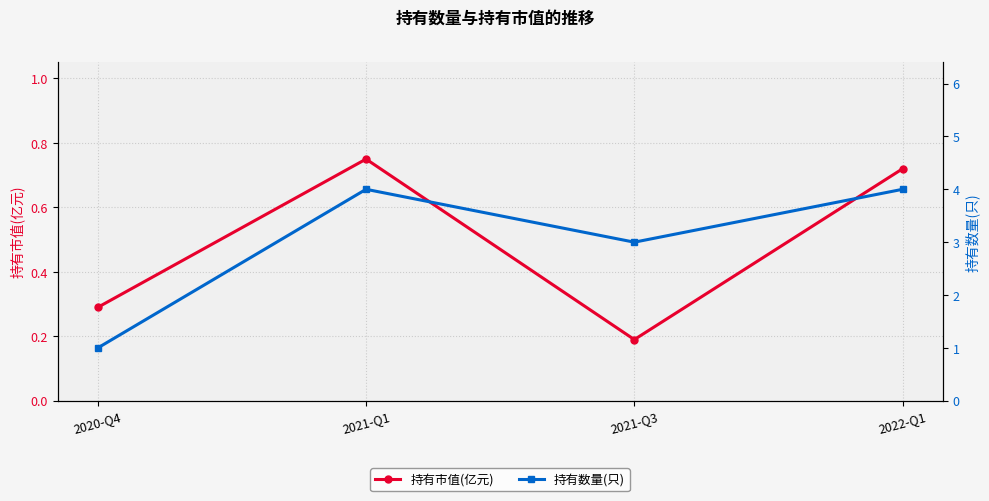

What is the sum of all 持有市值(亿元) values?

1.9